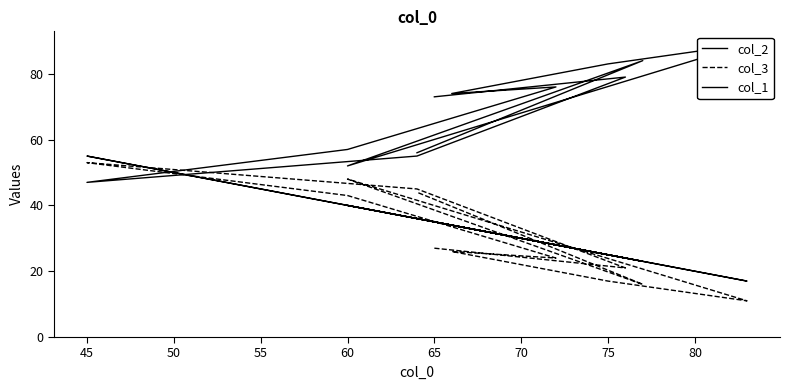

At which category does the chart reach its peak across all series?

80